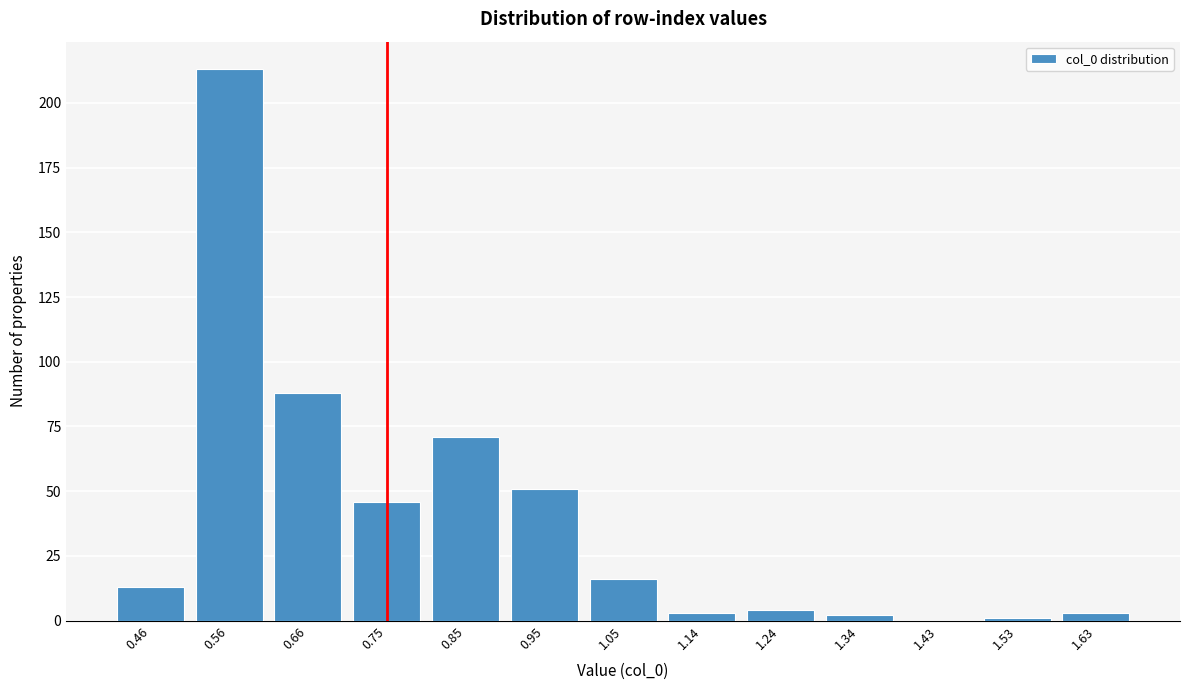

Reading right to left, list all the values displayed in this chart.

1.63=3	1.53=1	1.43=0	1.34=2	1.24=4	1.14=3	1.05=16	0.95=51	0.85=71	0.75=46	0.66=88	0.56=213	0.46=13